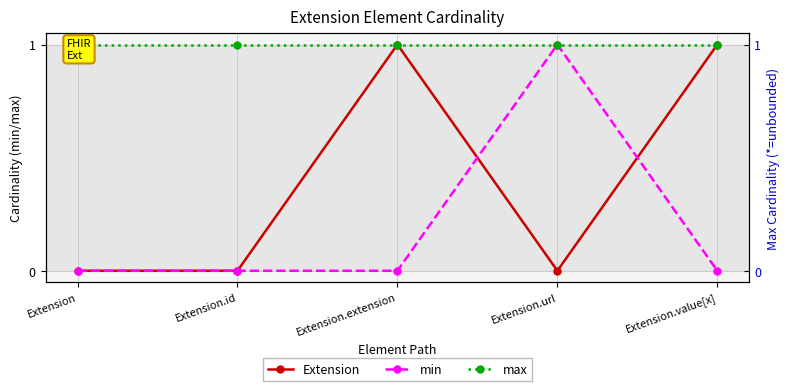

At Extension.value[x], list the series in order from largest to smallest.

Extension, max, min